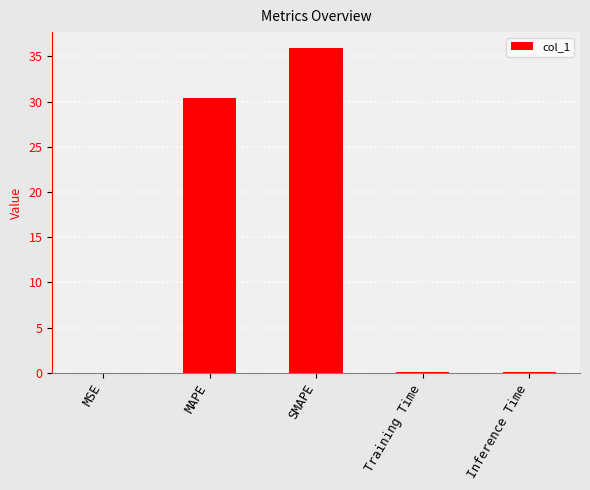

What is the difference between the values at Training Time and SMAPE?

35.9